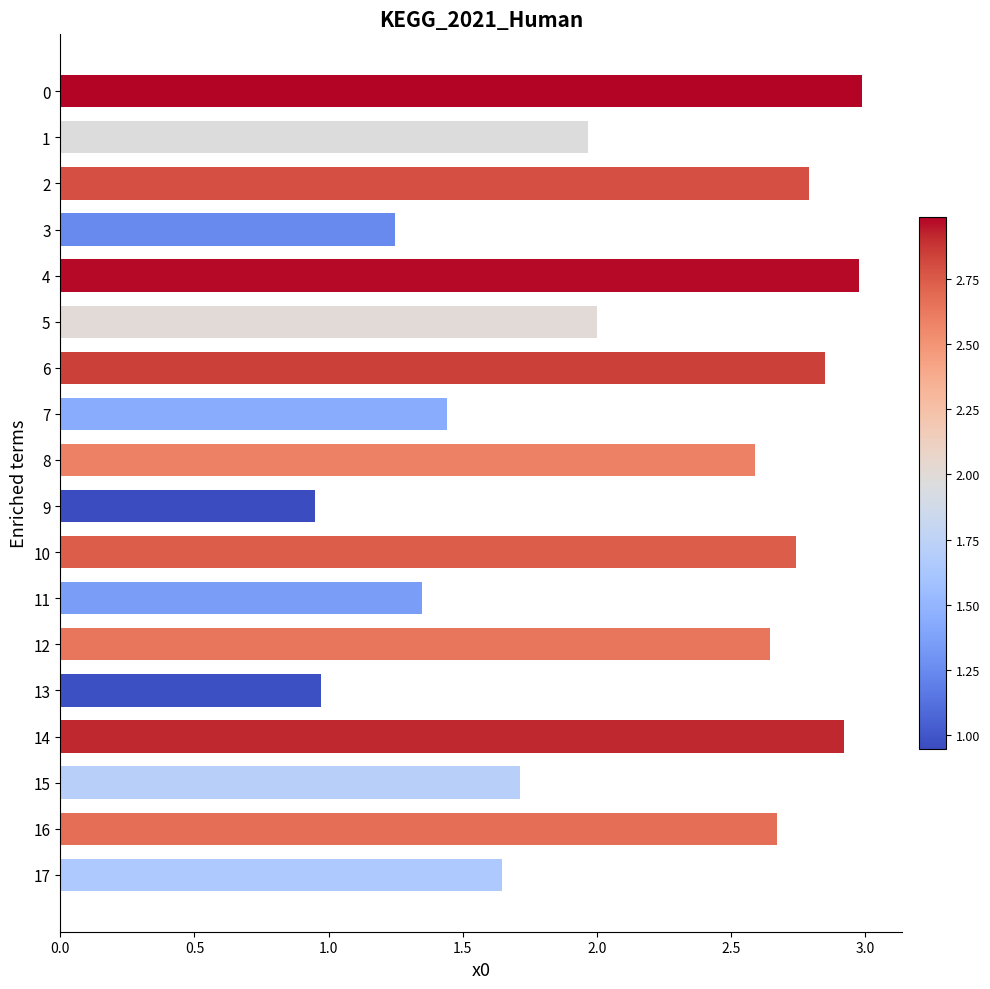

What is the greatest value displayed?

3.0